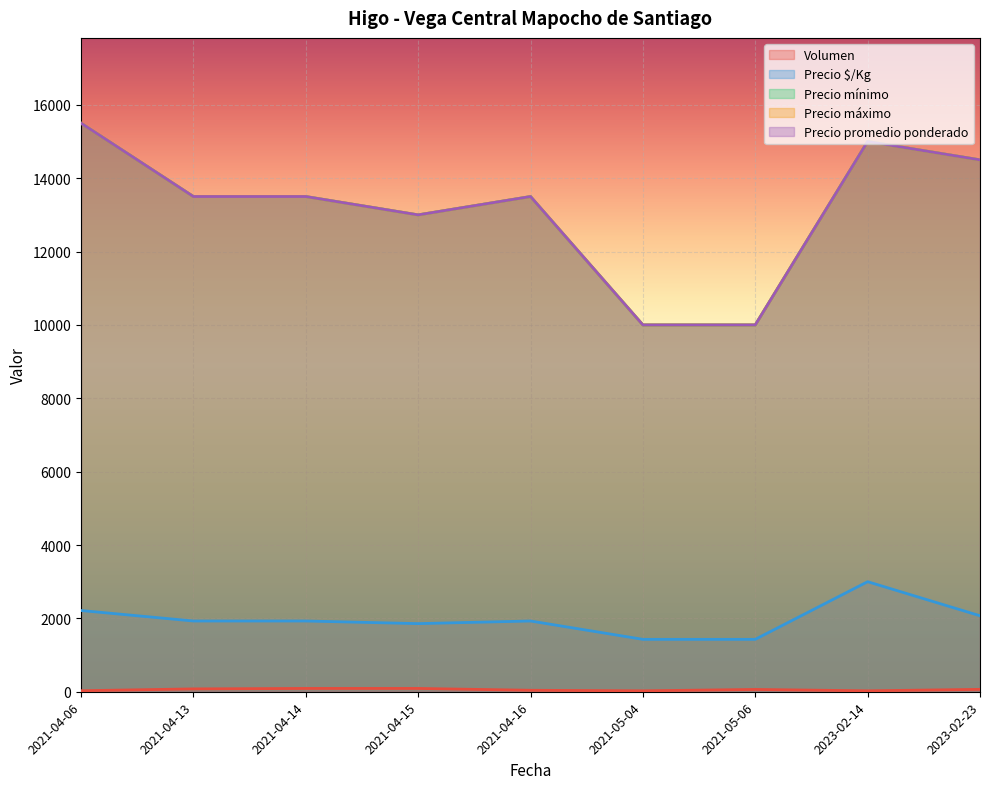

What are all the series names shown in the legend?

Volumen, Precio $/Kg, Precio mínimo, Precio máximo, Precio promedio ponderado